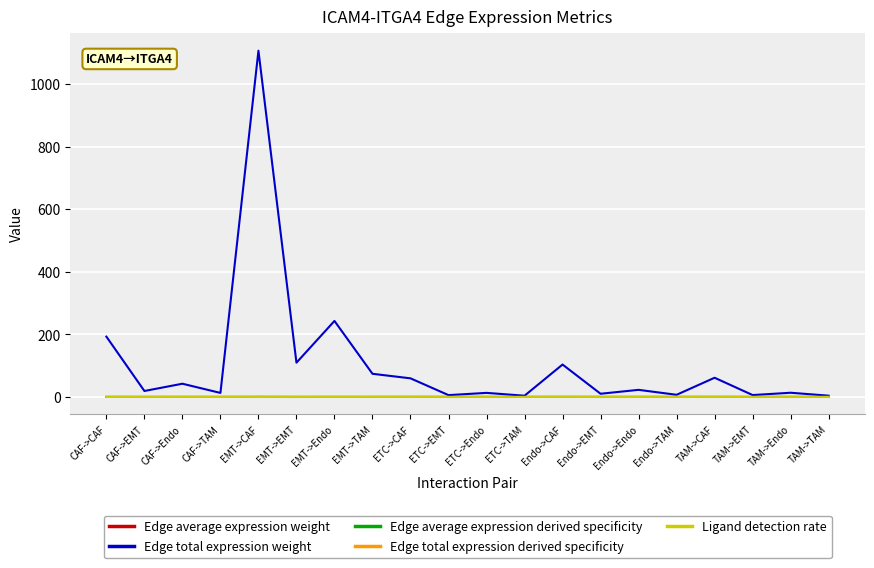

The value of Edge total expression weight at ETC->CAF is 59.5. True or false?

True